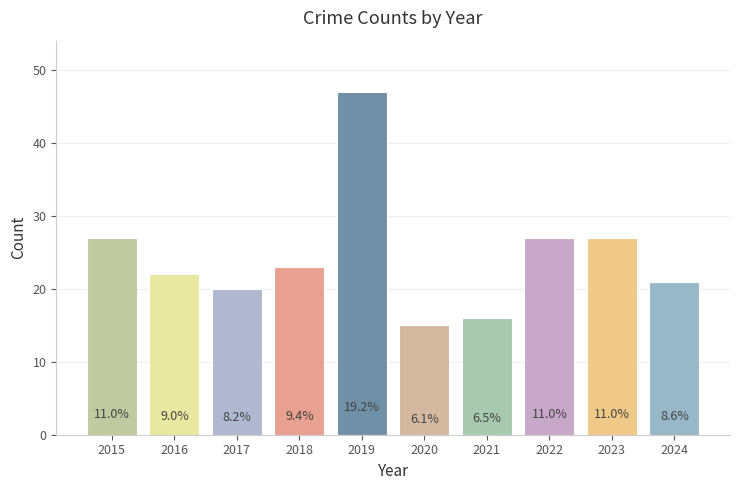

How many bars are there in total?

10